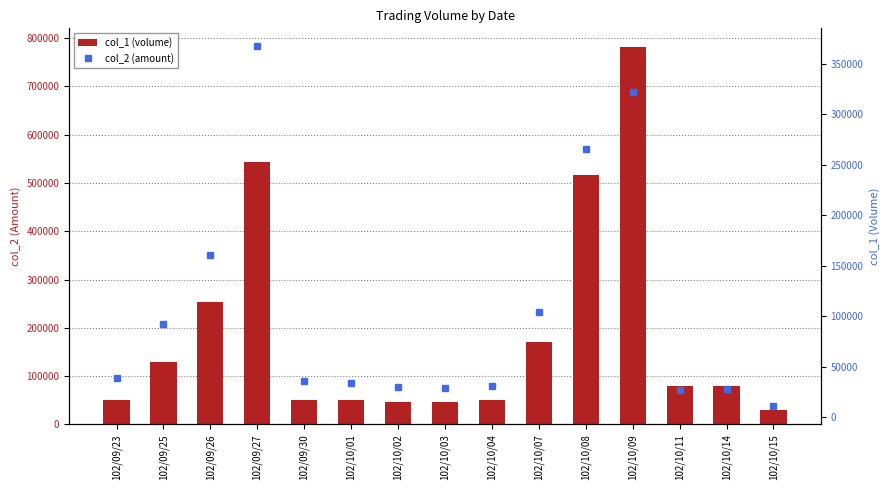

At which label does col_1 (volume) first exceed 80000?

102/09/25